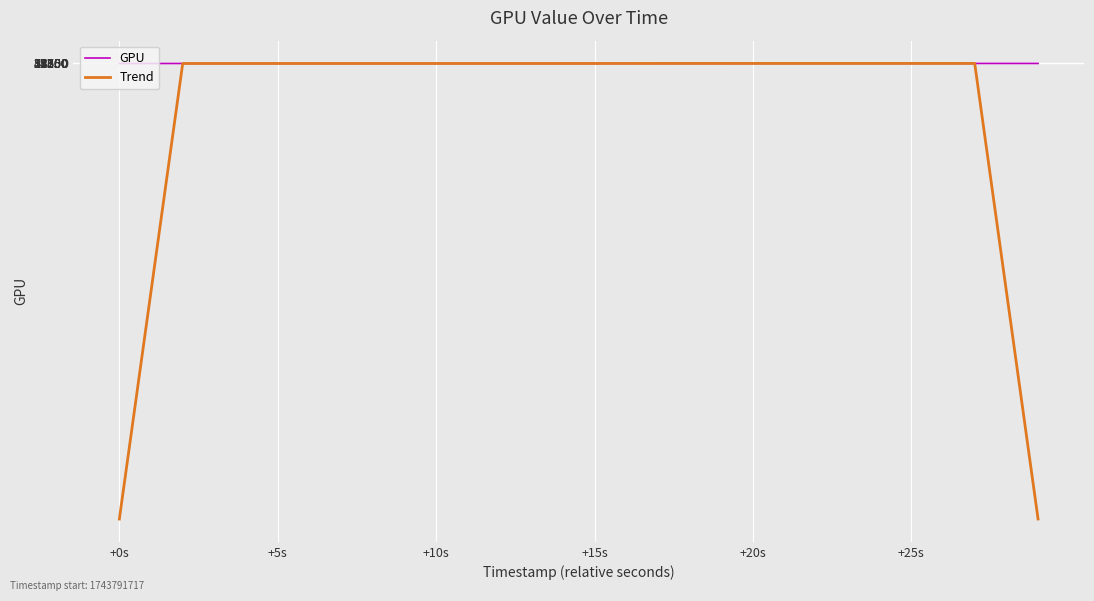

Is this an area chart (filled region under the line)?

No